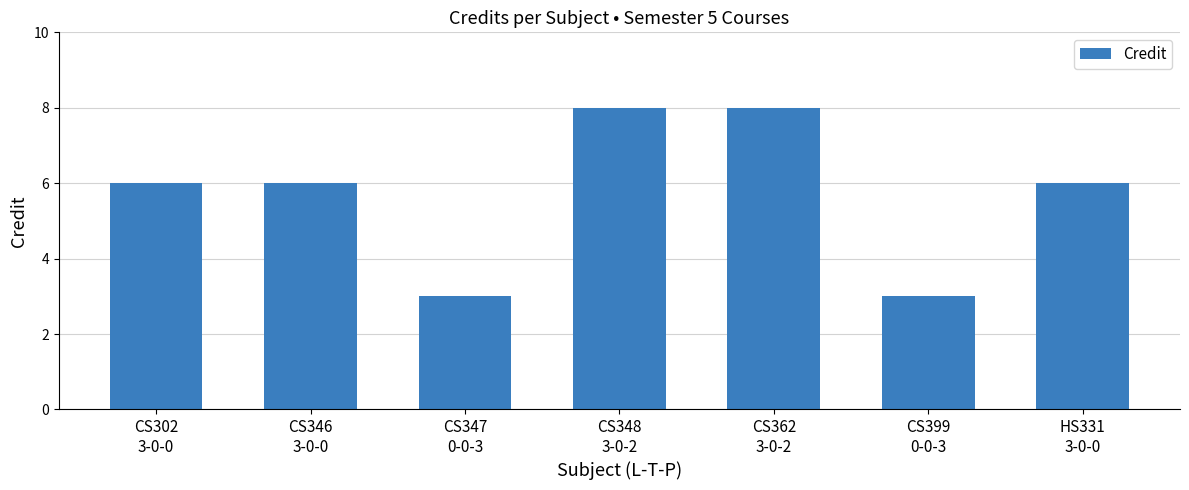

What is the maximum value shown in the chart?

8